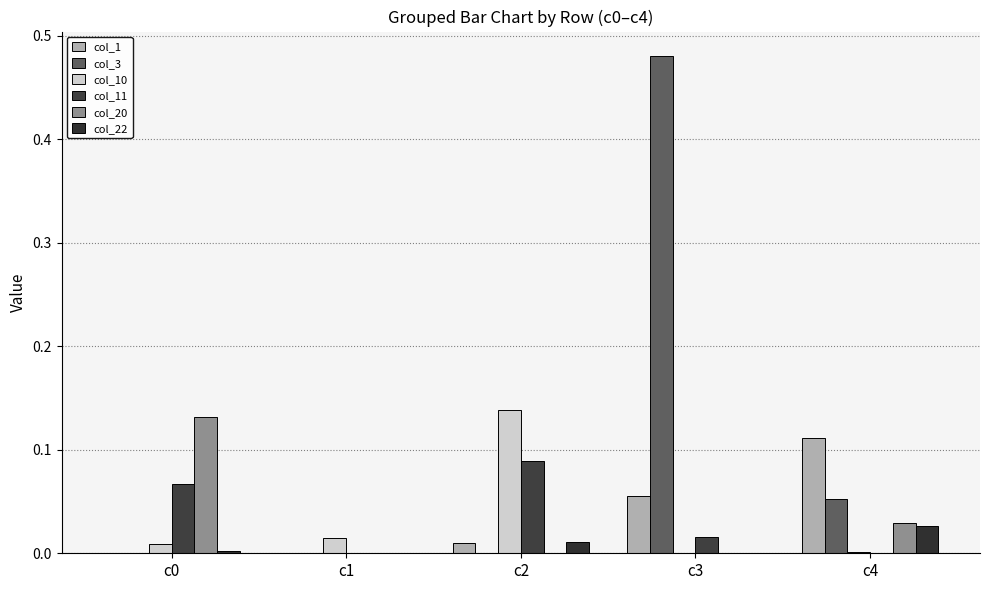

Does the chart contain stacked bars?

No